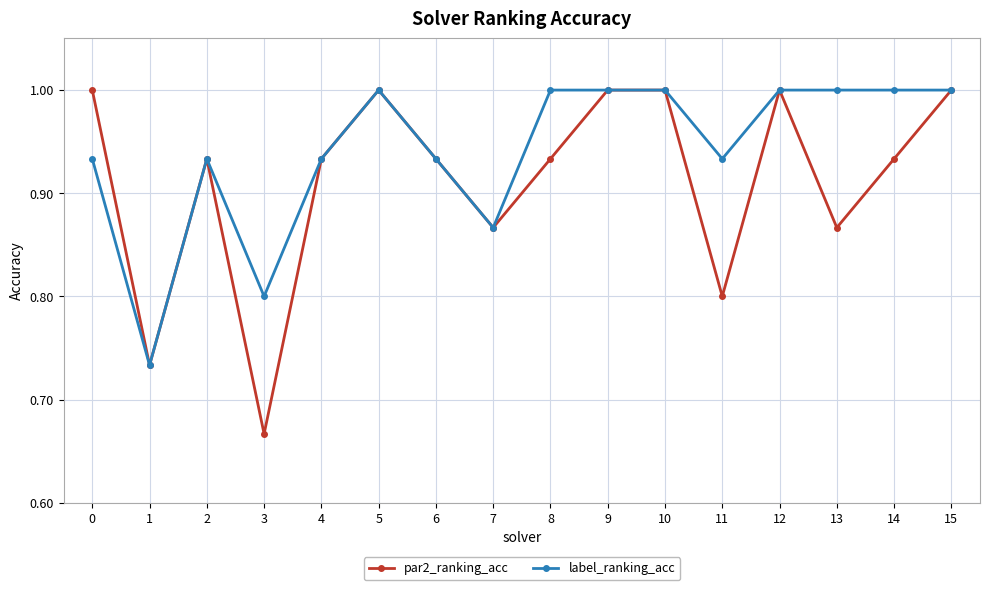

At which category does label_ranking_acc reach its first local peak?

2